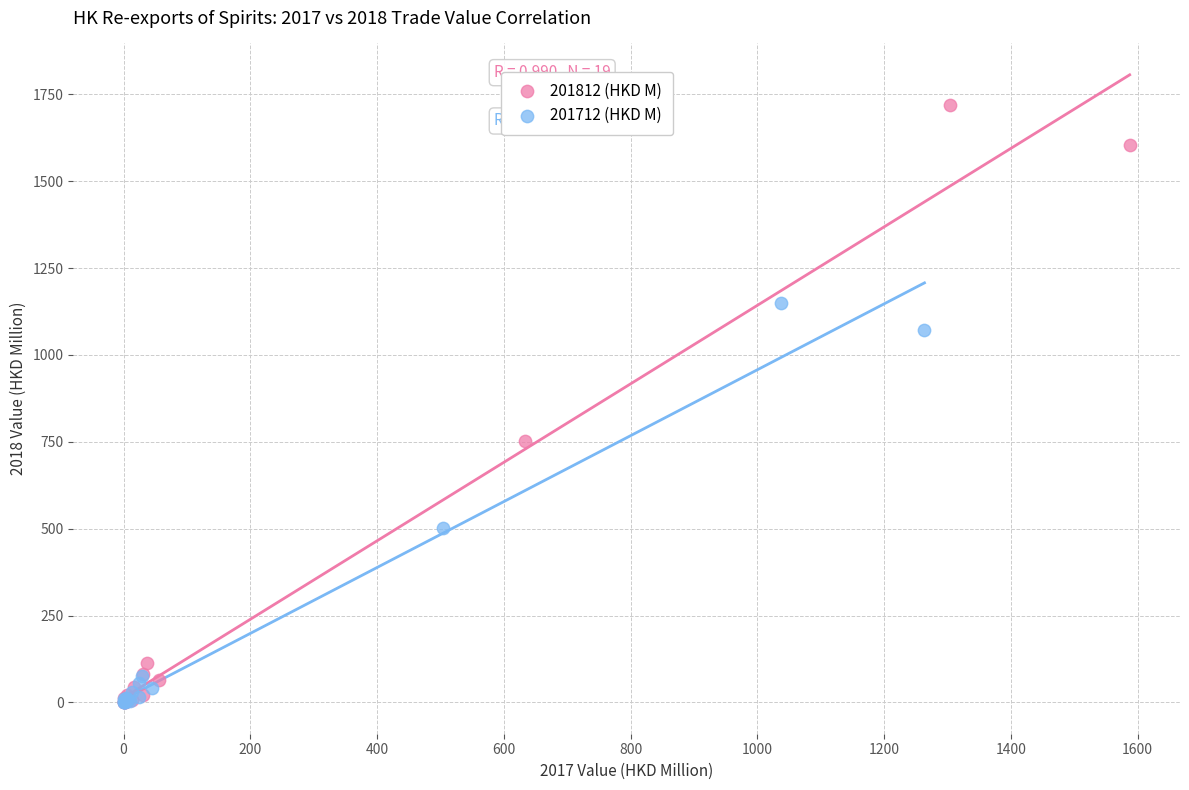

Which series contains the highest Y value?

201812 (HKD M)